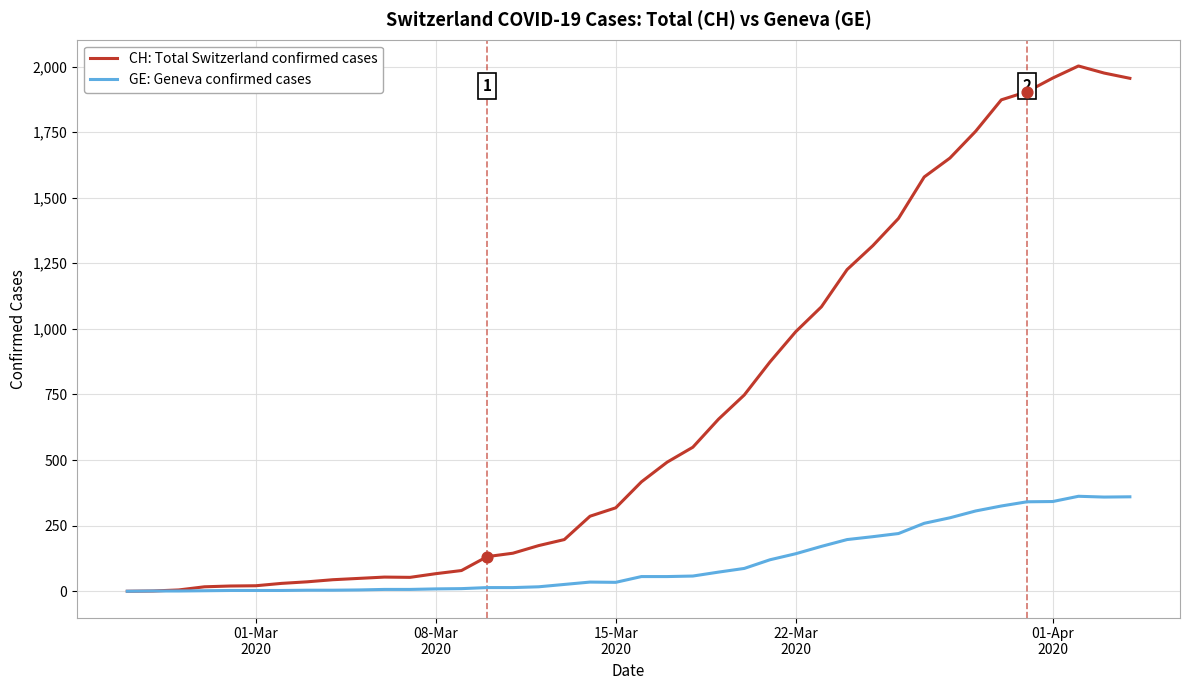

Which series has the largest range (max minus min)?

CH: Total Switzerland confirmed cases